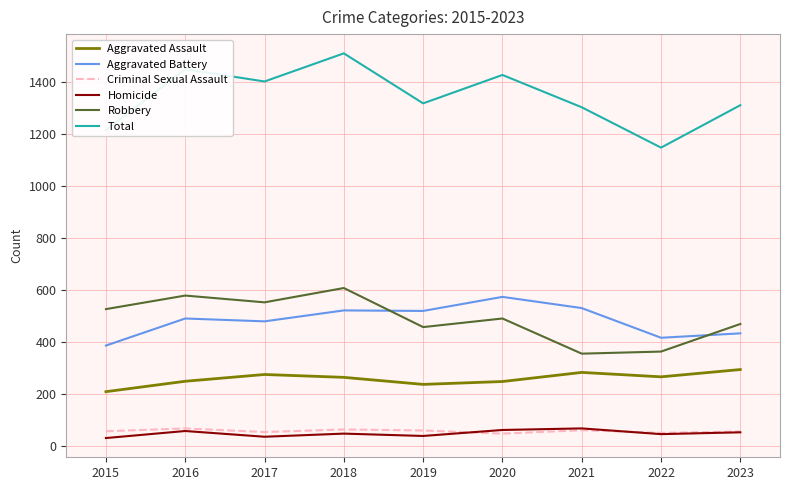

What is the spread (max minus min) of values at 2016?

1389